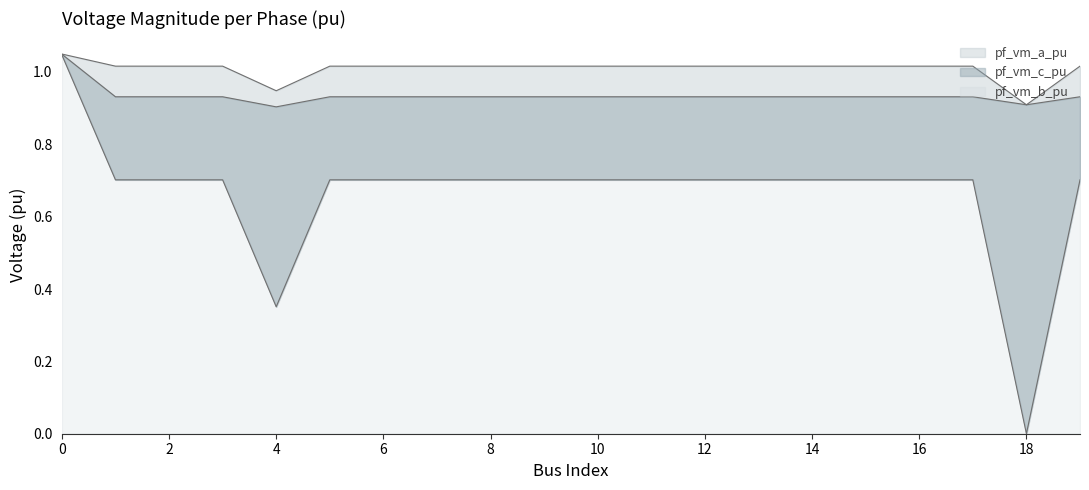

What is the approximate value of pf_vm_b_pu at 4?

0.4